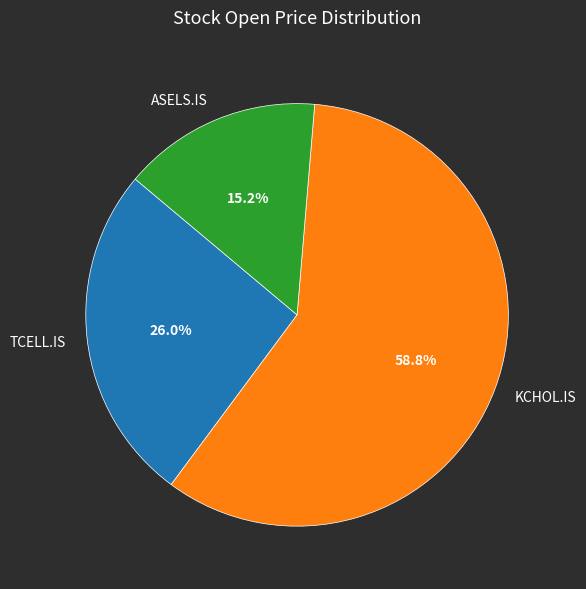

What percentage is the TCELL.IS slice, to the nearest percent?

26%